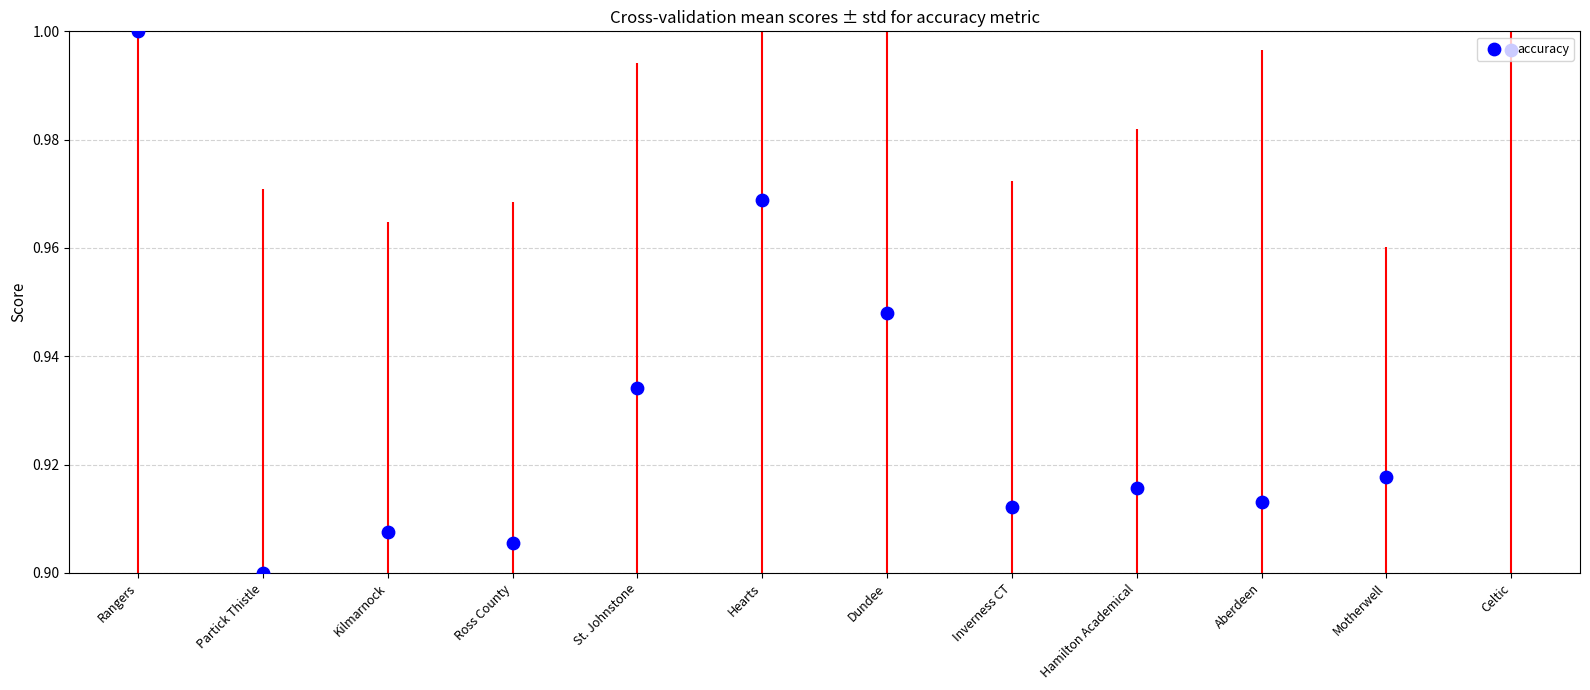

Which has a higher value, St. Johnstone or Rangers?

Rangers